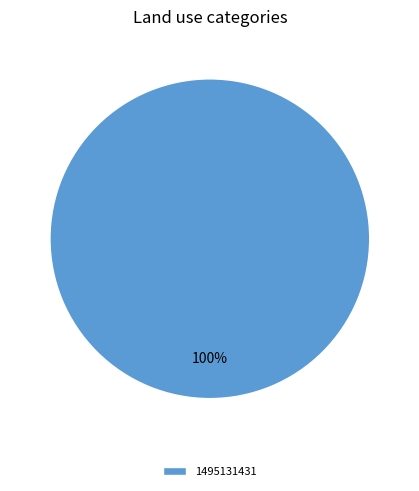

The 1495131431 slice represents 100% of the pie. True or false?

True